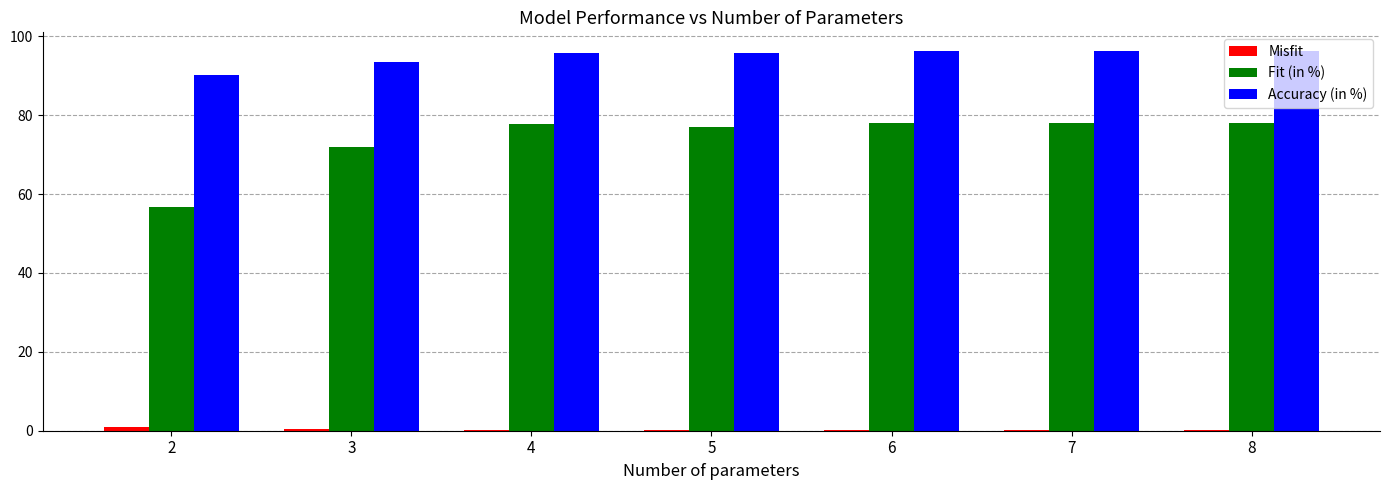

What is the total value across all series at 2?

147.9